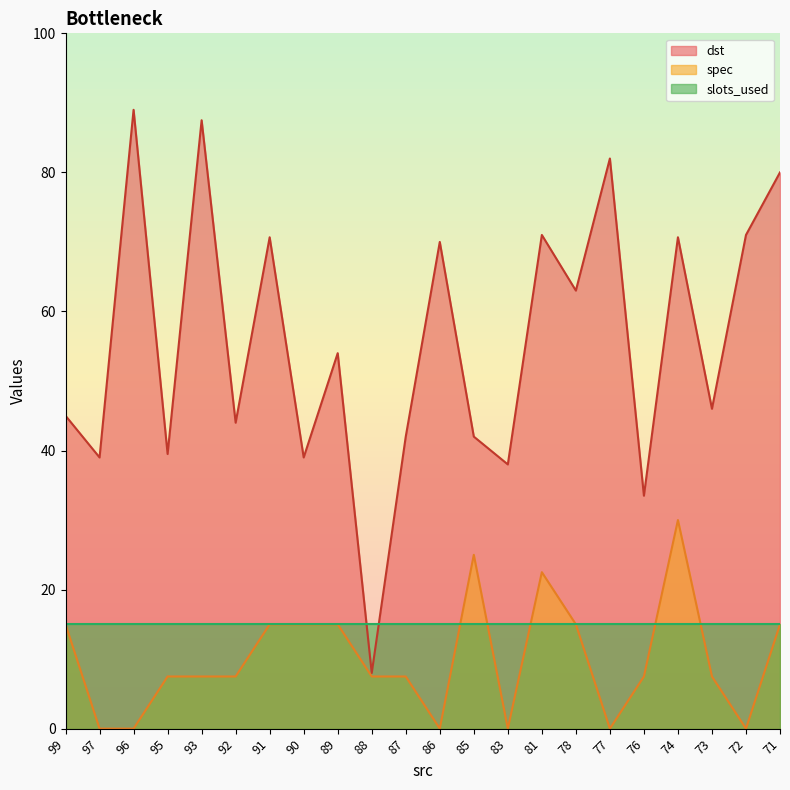

Is the value of dst at 91 greater than the value of spec at 95?

Yes